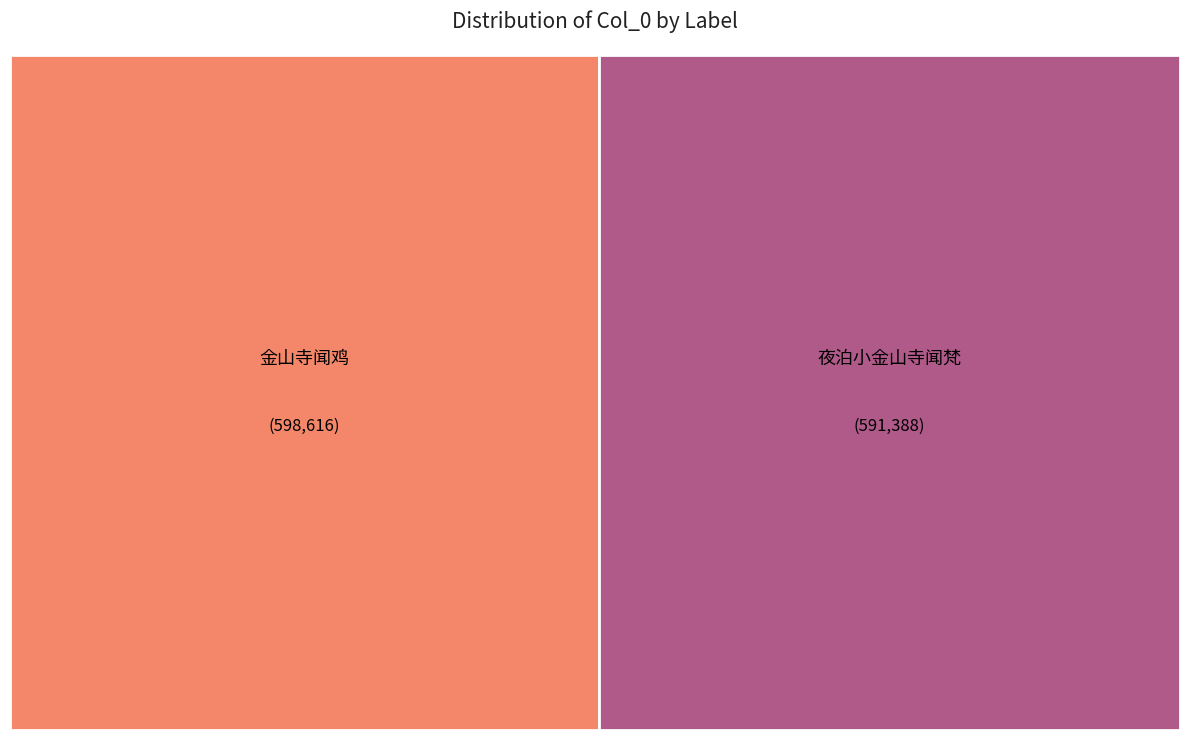

True or false: 夜泊小金山寺闻梵 accounts for 58% of the total.

False